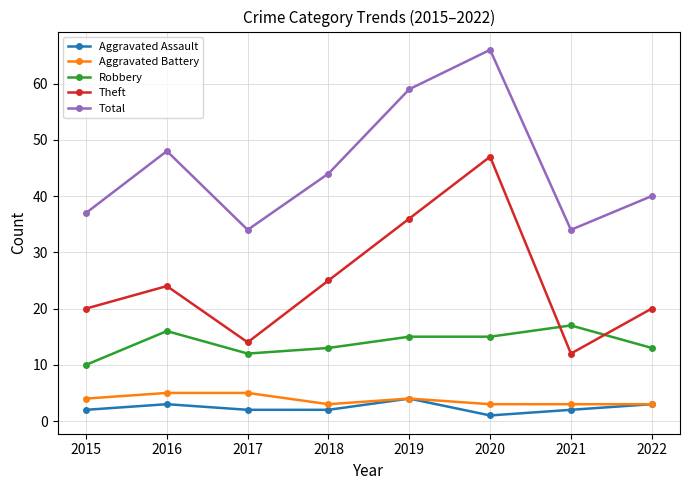

True or false: Robbery has more than 1 points higher than both neighbors.

True